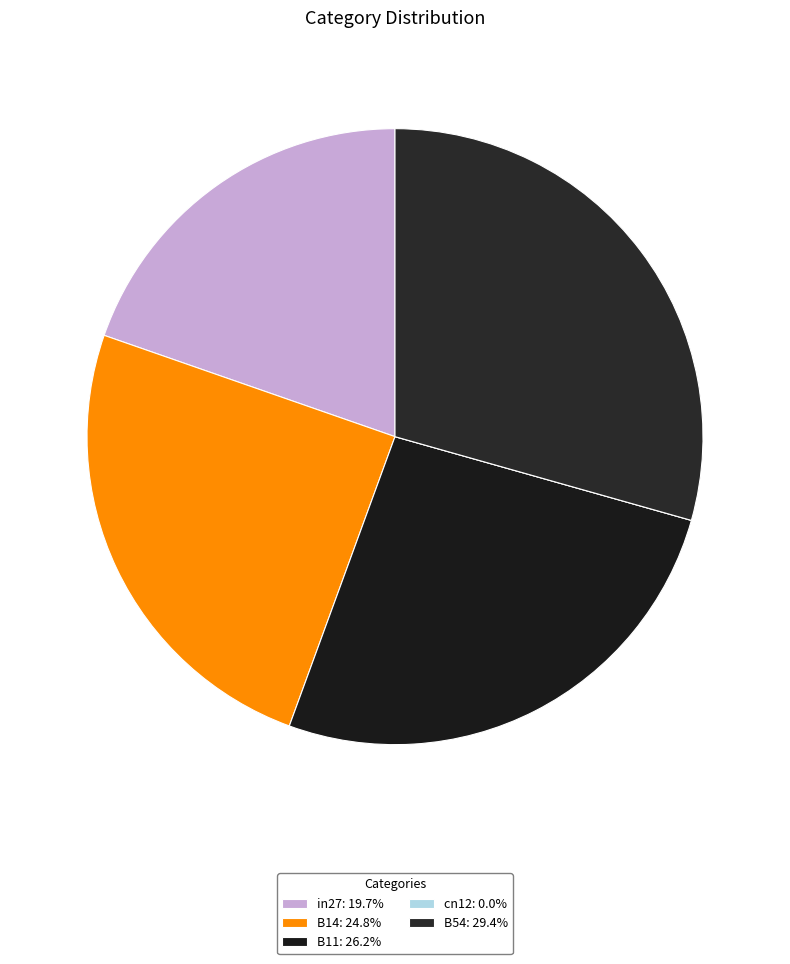

To the nearest percent, what percentage of the pie is B11?

26%